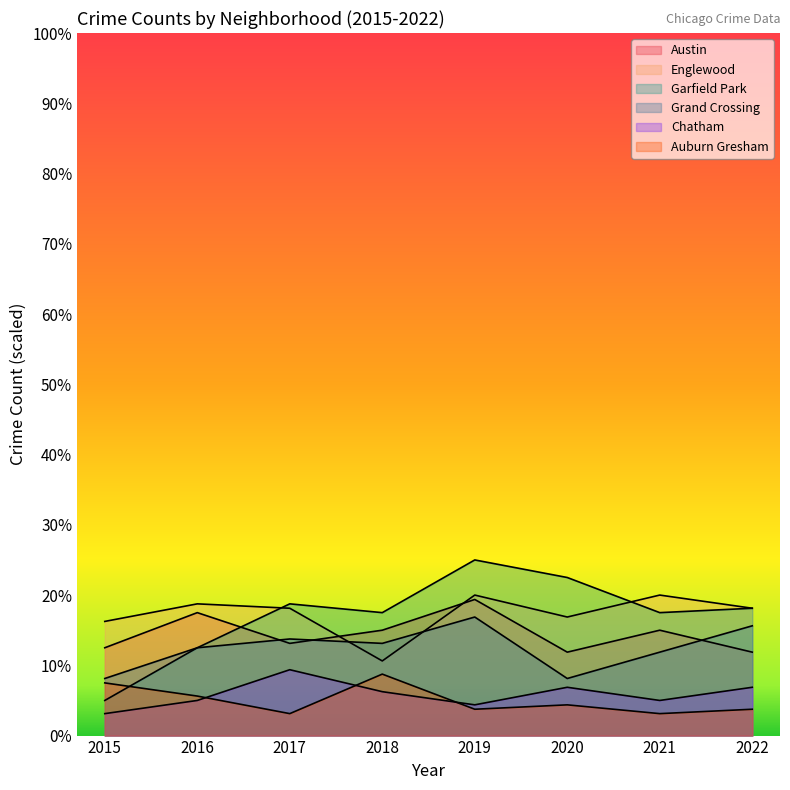

How many categories are shown in the chart?

8